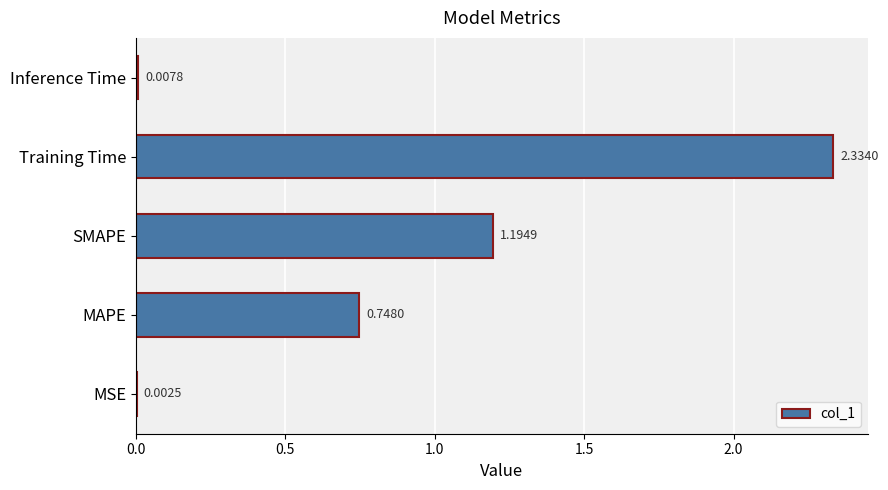

What is the sum of the values at Inference Time and MAPE?

0.8